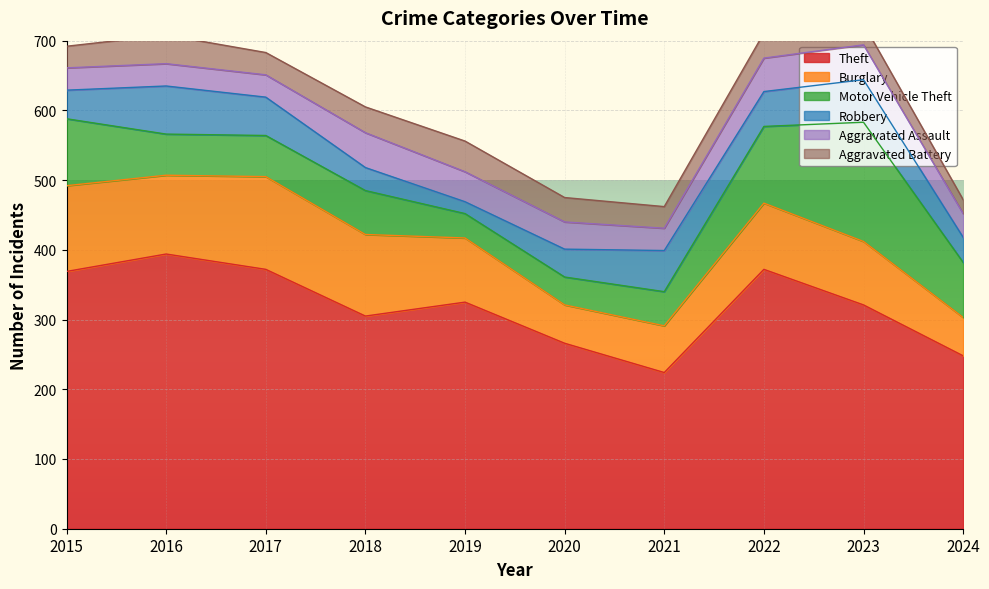

True or false: Robbery has a value of 40 at 2020.

True